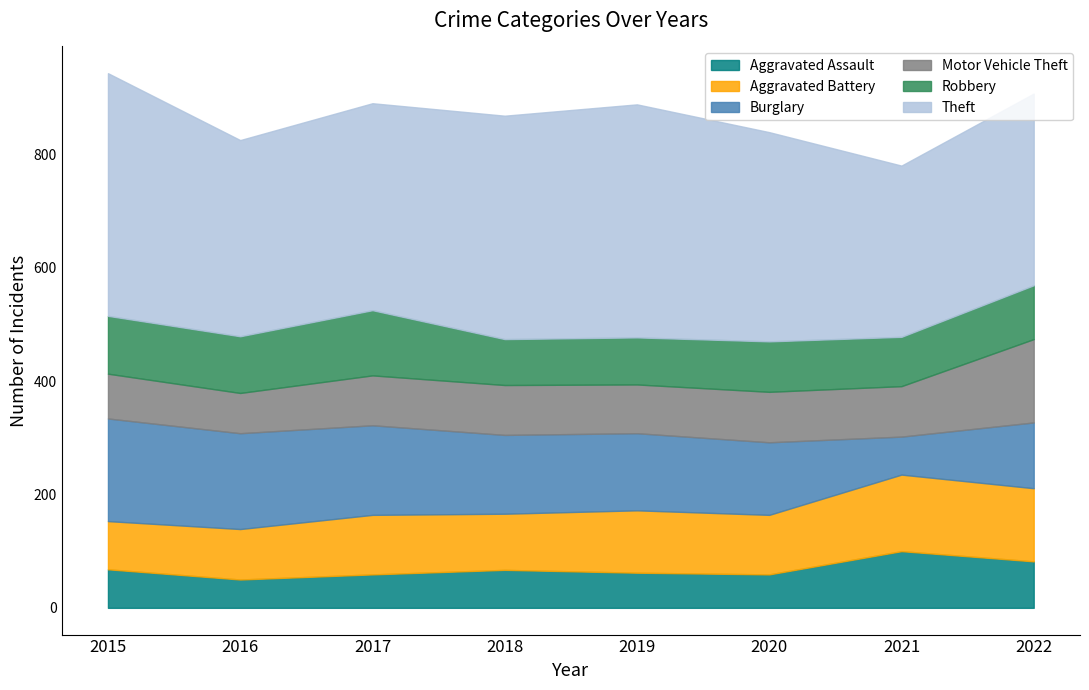

True or false: Aggravated Battery and Burglary cross at least once.

True